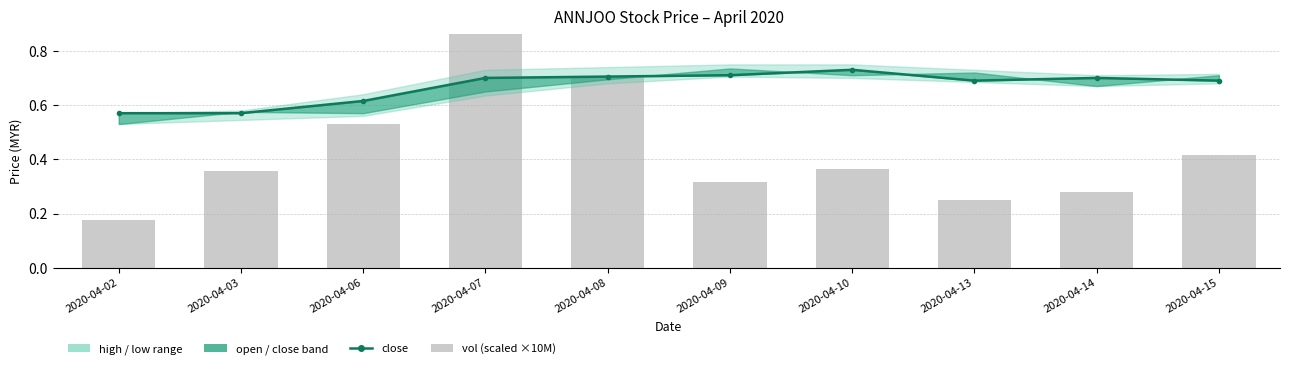

Which category has the lowest value across all series?

2020-04-02